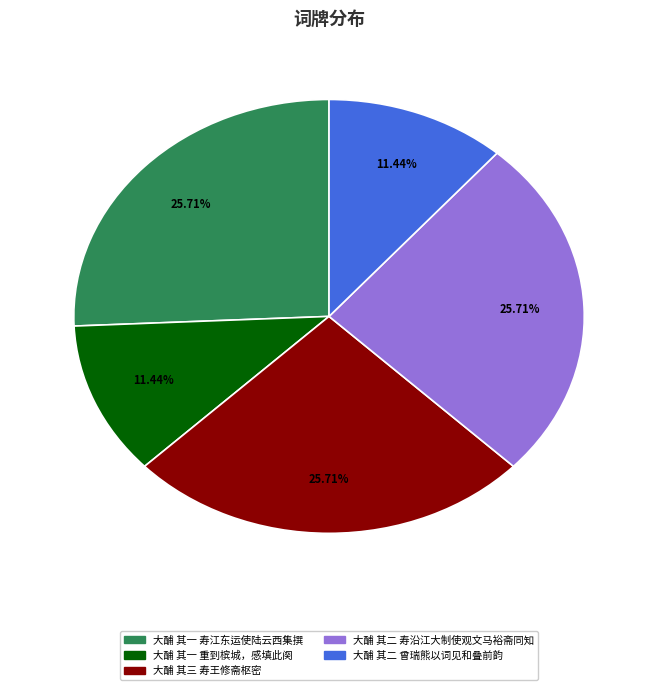

Does any single category account for the majority?

No